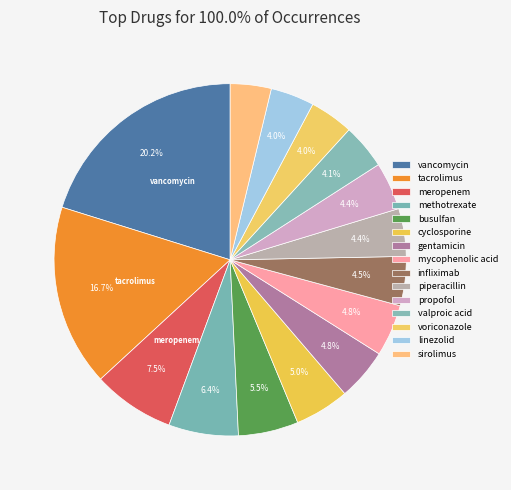

Is it true that tacrolimus is 17% of the pie?

True